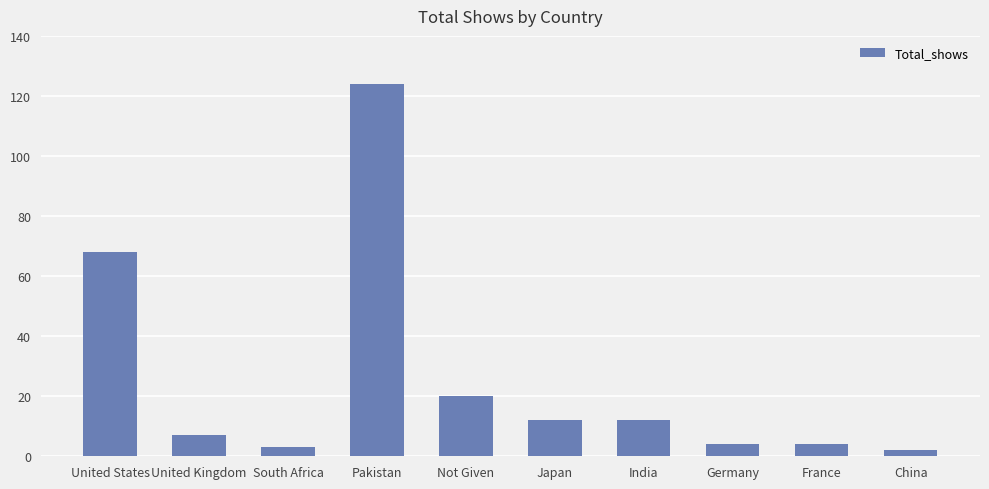

What is the label of the 9th bar from the left?

France